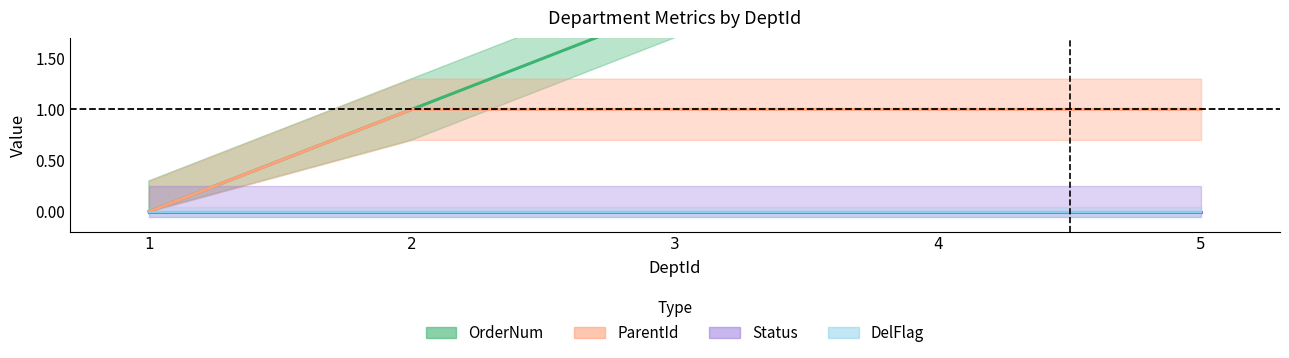

What is the value of the ParentId point at the 3rd from the left?

1